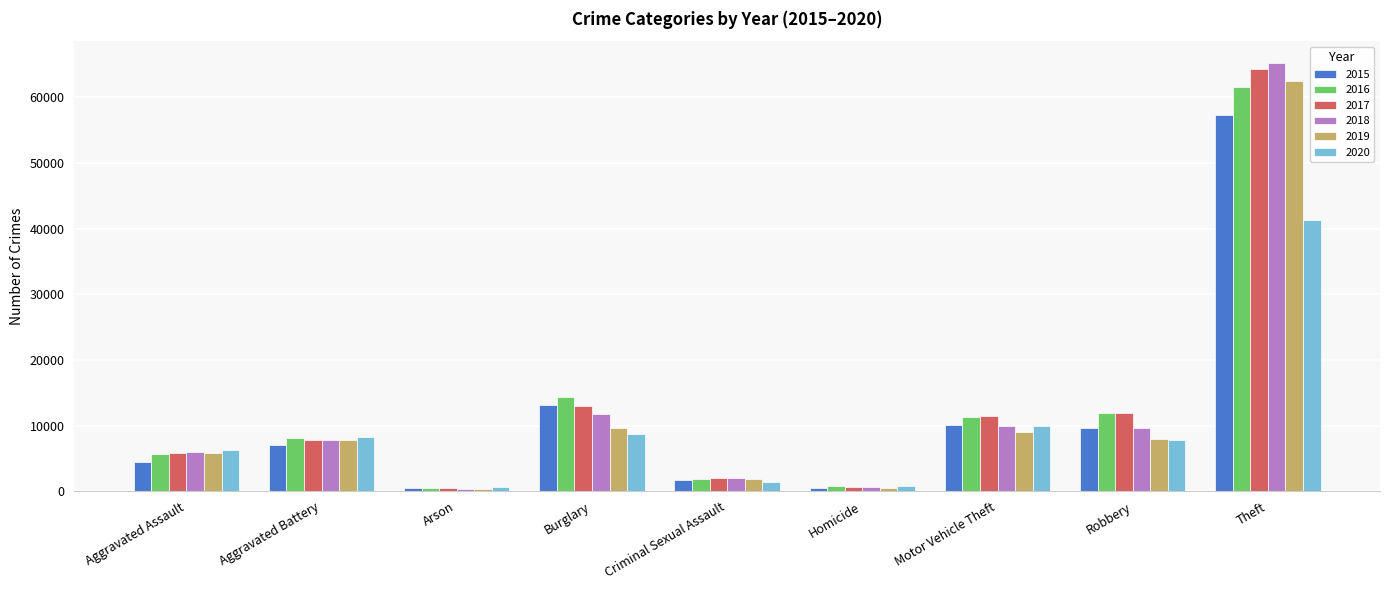

Which series changed the most between Aggravated Assault and Motor Vehicle Theft?

2015